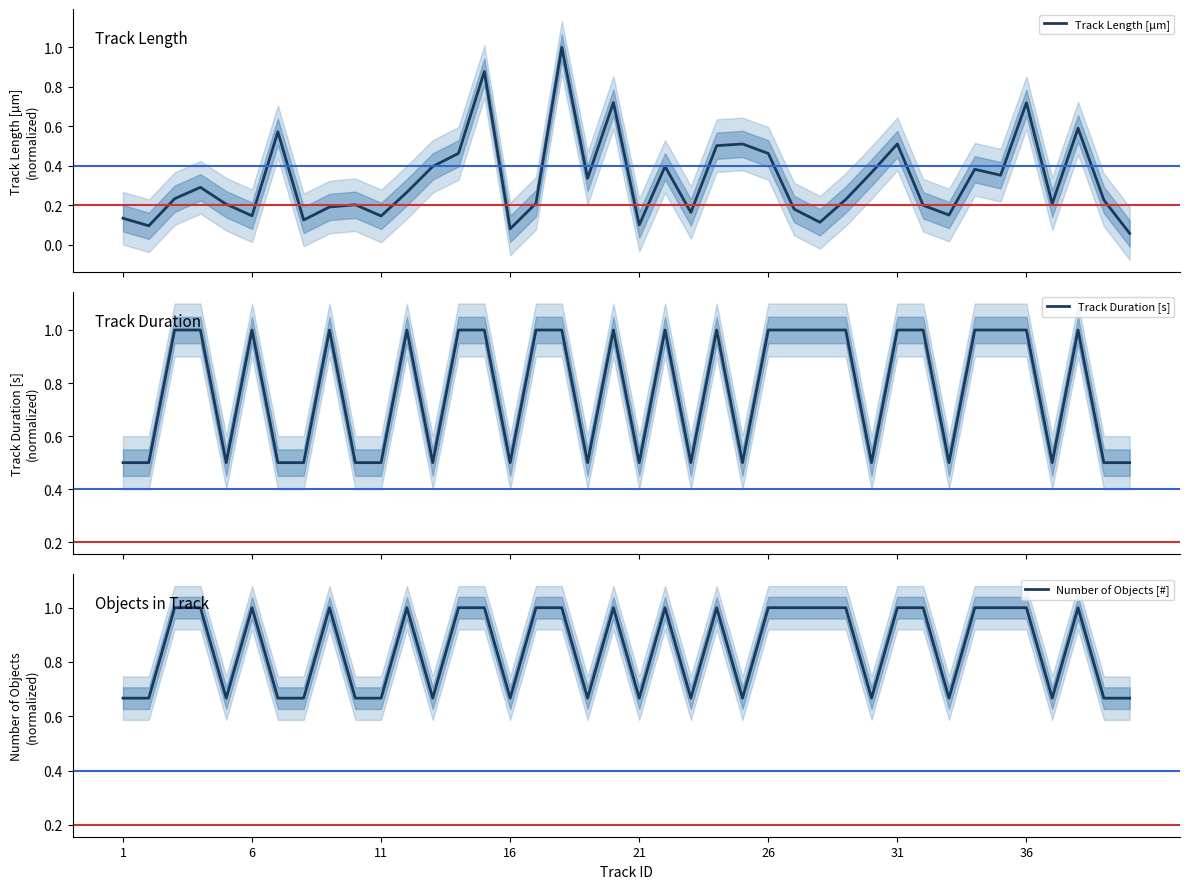

What is the maximum value for Track Duration [s]?

1.0